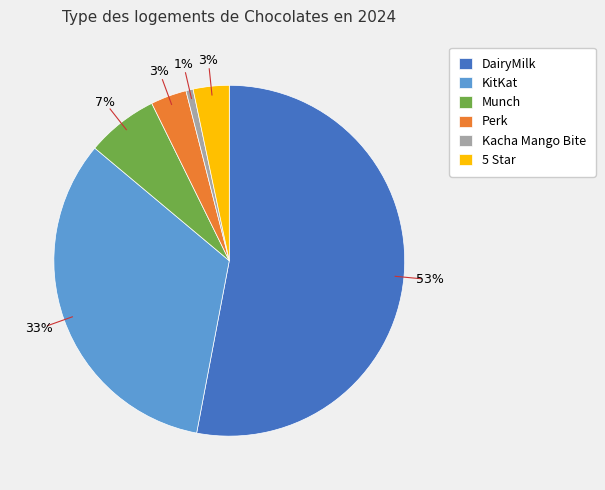

To the nearest percent, what is the combined percentage of Kacha Mango Bite and Perk?

4%